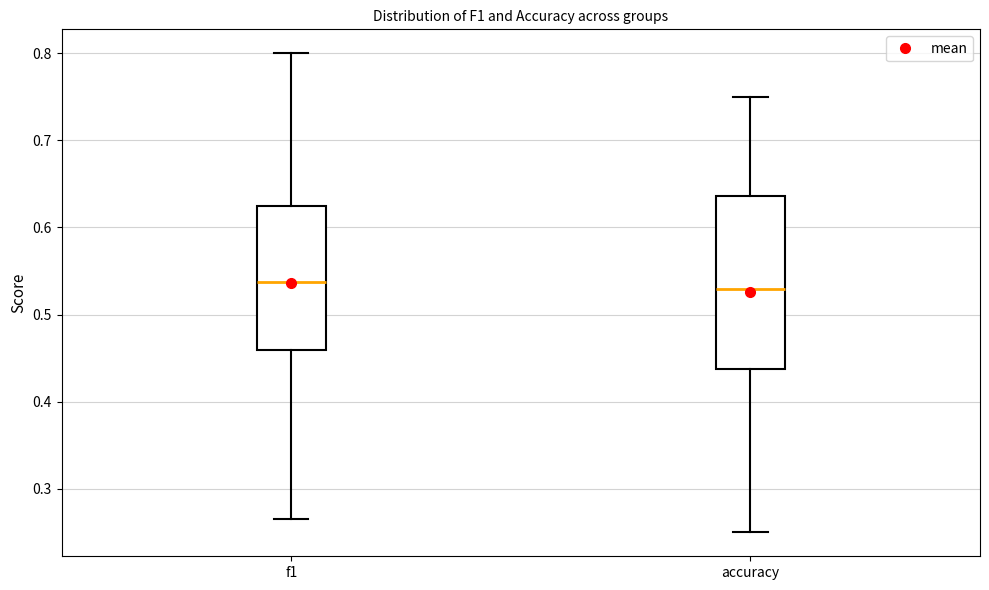

Comparing the boxes themselves (not the whiskers), which one is the tallest?

accuracy